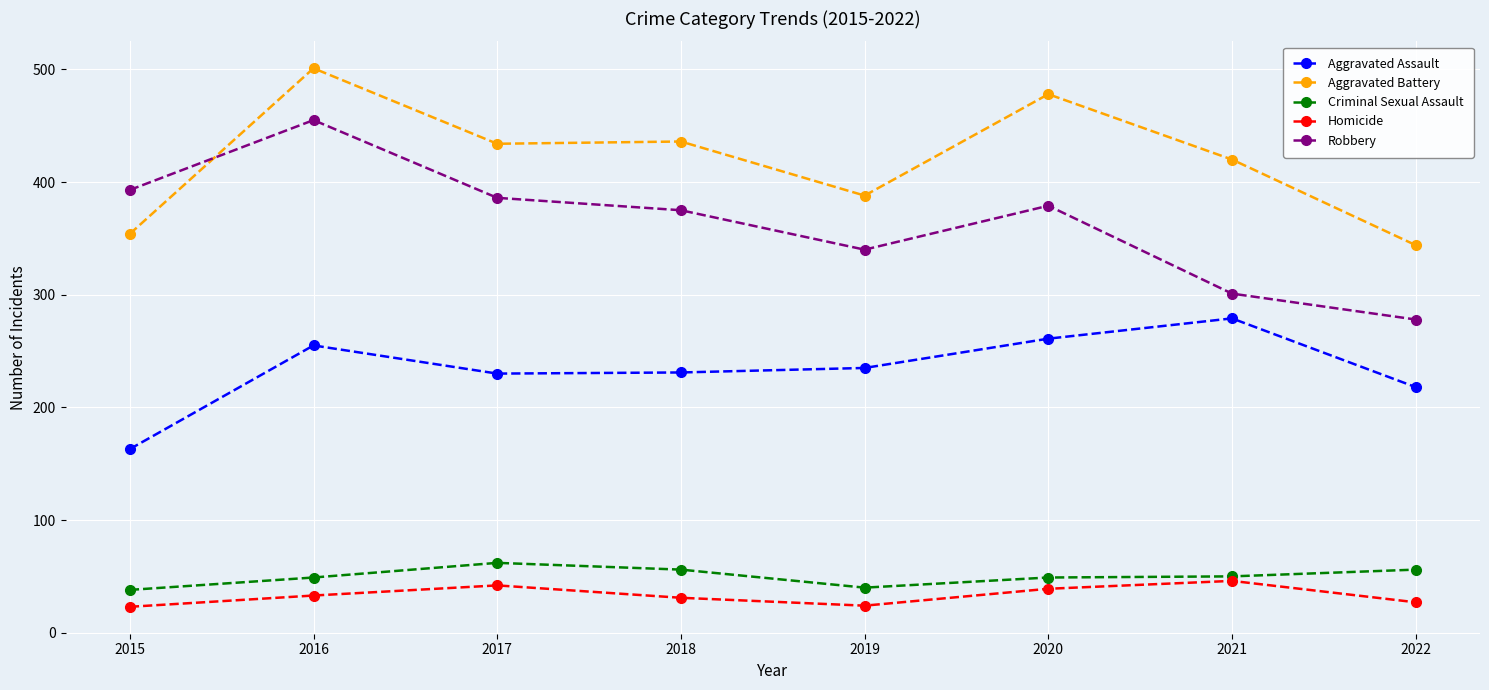

How many data points does each series have?

8